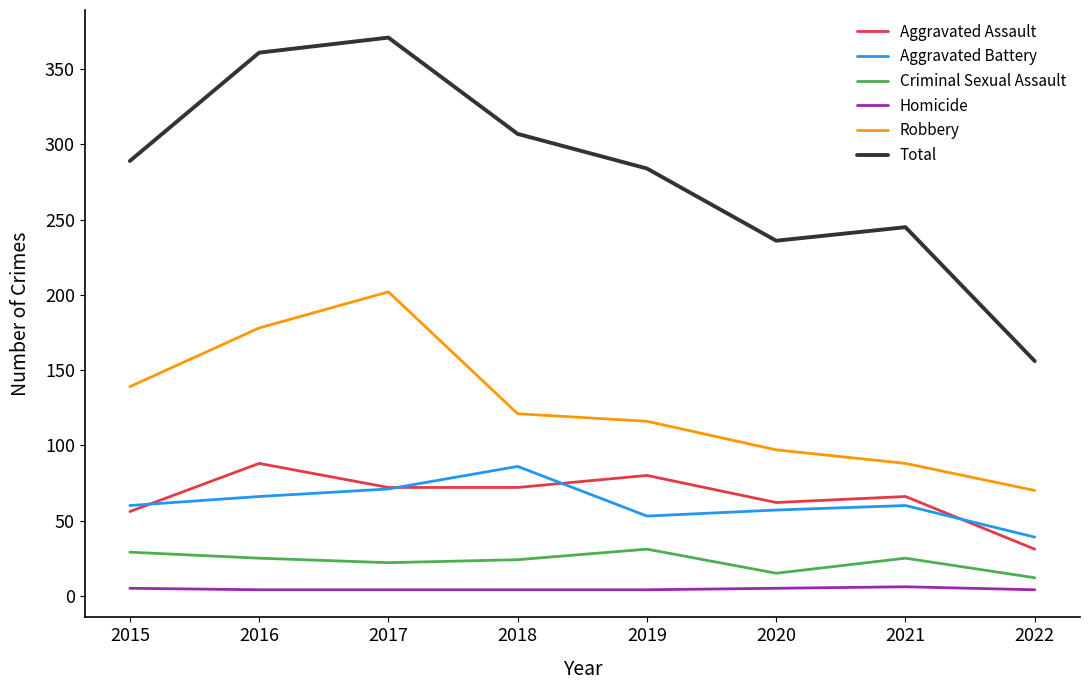

Which series changed the most between 2019 and 2020?

Total